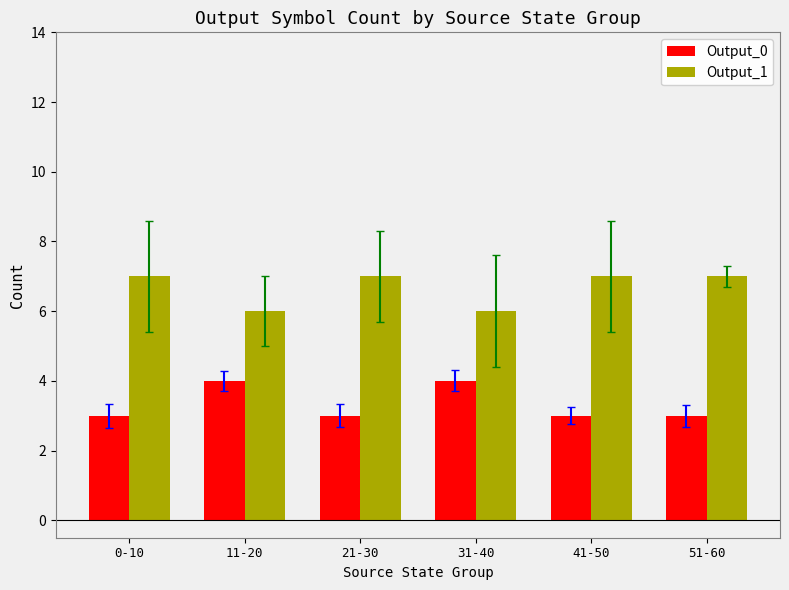

How many data points does each series have?

6